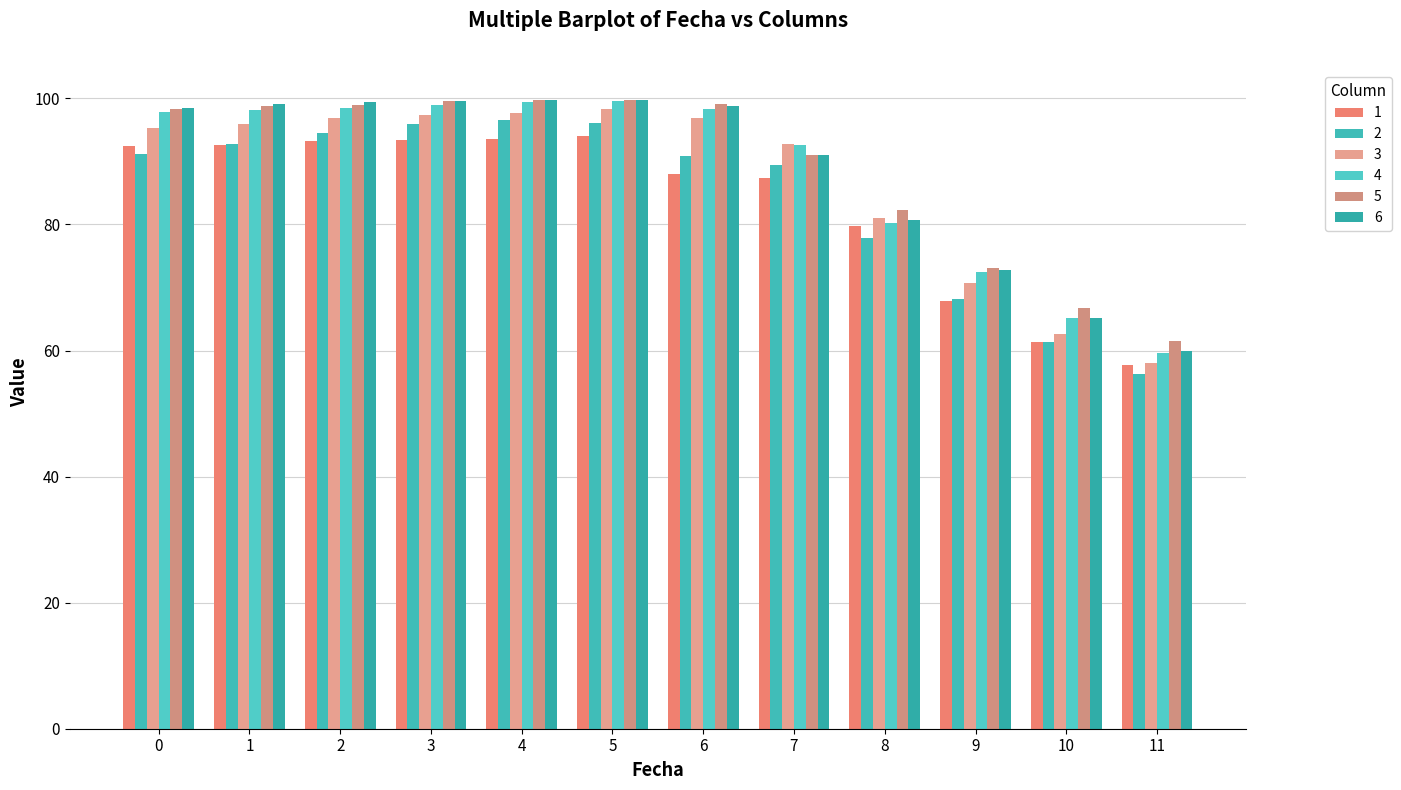

What is the difference between the 6 values at 6 and 11?

39.0